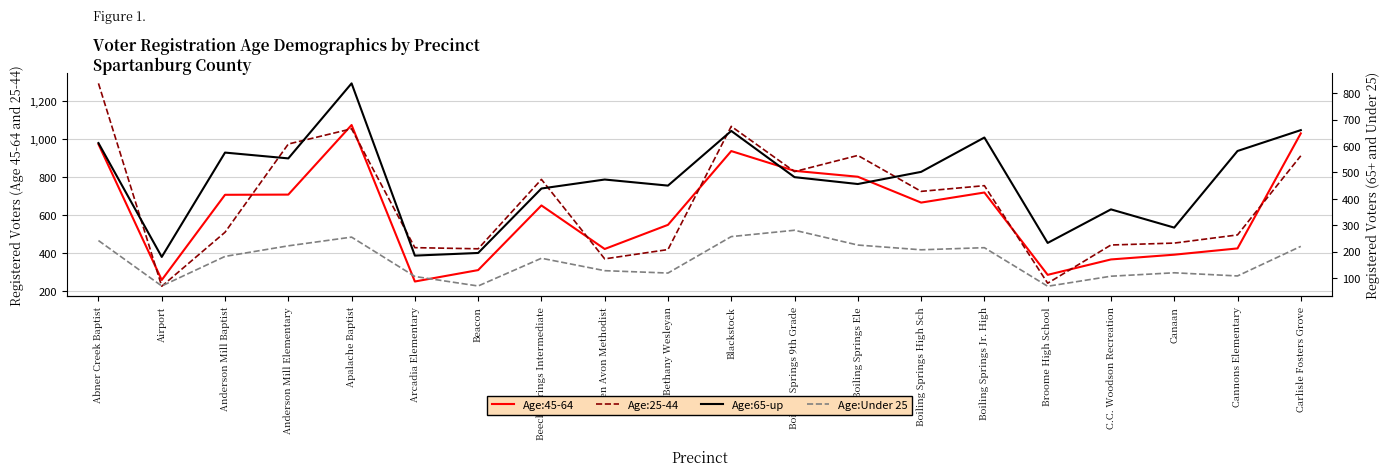

At which label does Age:45-64 reach its minimum?

Arcadia Elementary